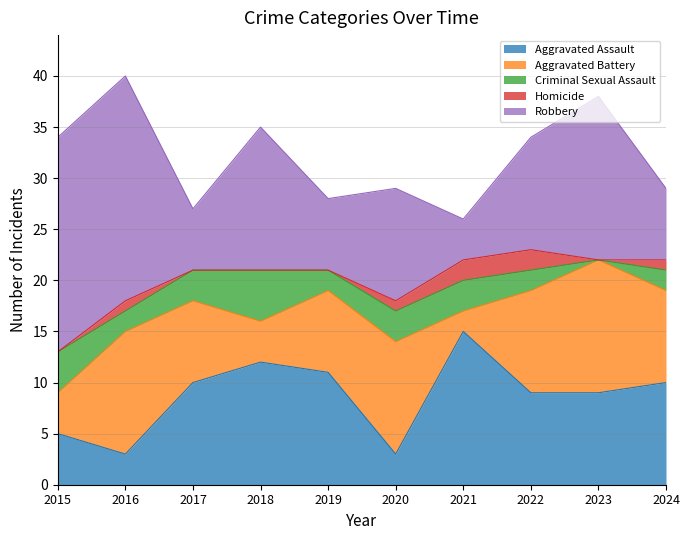

What are all the series names shown in the legend?

Aggravated Assault, Aggravated Battery, Criminal Sexual Assault, Homicide, Robbery